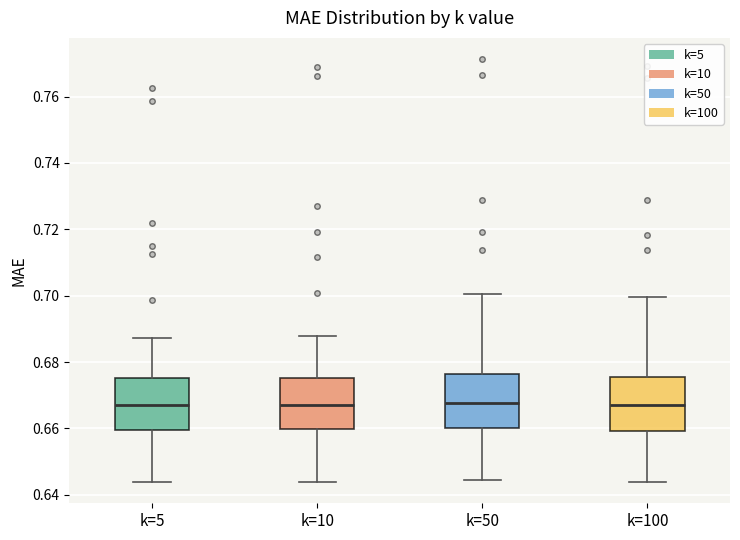

Reading left to right, transcribe this box plot: for each box, give where its median line is, the range the box spans, and where its two whiskers end, as read against the y-axis. The values are not printed on the chart, so give them approximately, as read against the axis.

k=5: median 0.668, box 0.660 to 0.676, whiskers 0.644 to 0.688
k=10: median 0.668, box 0.660 to 0.676, whiskers 0.644 to 0.688
k=50: median 0.668, box 0.660 to 0.676, whiskers 0.644 to 0.700
k=100: median 0.666, box 0.660 to 0.676, whiskers 0.644 to 0.700